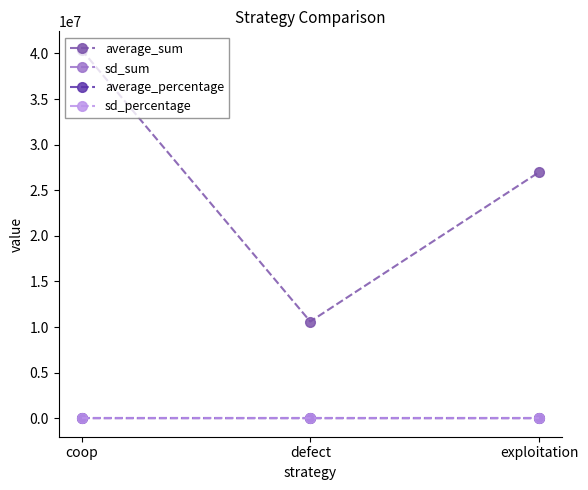

What is the label of the 3rd point from the right?

coop